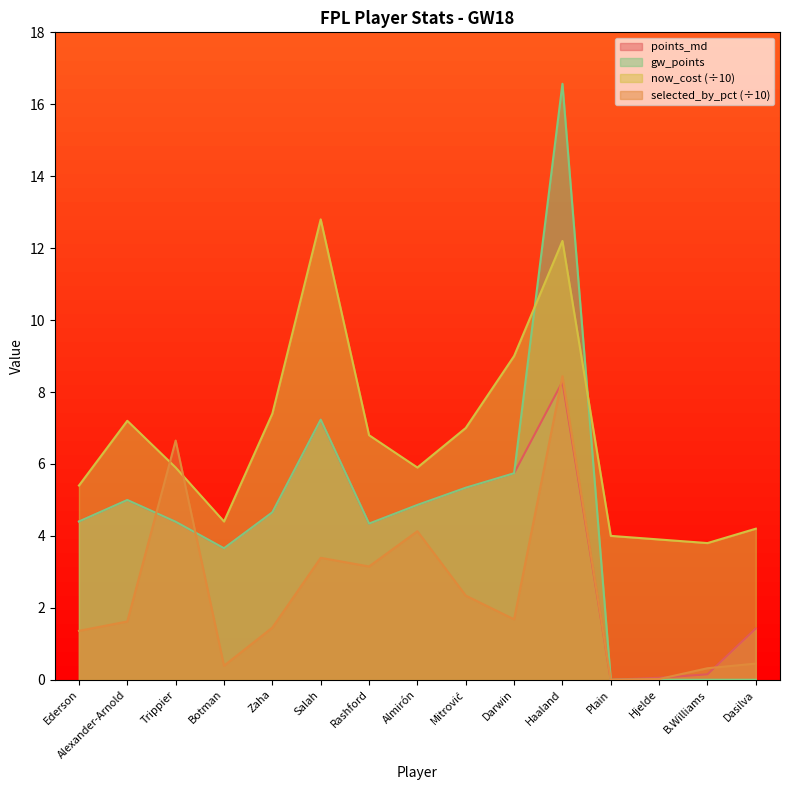

Reading left to right, what are all the values shown in this chart?

points_md: Ederson=4.4	Alexander-Arnold=5.0	Trippier=4.4	Botman=3.7	Zaha=4.7	Salah=7.2	Rashford=4.3	Almirón=4.9	Mitrović=5.3	Darwin=5.7	Haaland=8.3	Plain=0.0	Hjelde=0.1	B.Williams=0.2	Dasilva=1.4
selected_by_percent: Ederson=1.4	Alexander-Arnold=1.6	Trippier=6.7	Botman=0.4	Zaha=1.4	Salah=3.4	Rashford=3.1	Almirón=4.1	Mitrović=2.3	Darwin=1.7	Haaland=8.4	Plain=0.0	Hjelde=0.0	B.Williams=0.3	Dasilva=0.5
now_cost: Ederson=5.4	Alexander-Arnold=7.2	Trippier=5.9	Botman=4.4	Zaha=7.4	Salah=12.8	Rashford=6.8	Almirón=5.9	Mitrović=7.0	Darwin=9.0	Haaland=12.2	Plain=4.0	Hjelde=3.9	B.Williams=3.8	Dasilva=4.2
gw_points: Ederson=4.4	Alexander-Arnold=5.0	Trippier=4.4	Botman=3.7	Zaha=4.7	Salah=7.2	Rashford=4.3	Almirón=4.9	Mitrović=5.3	Darwin=5.7	Haaland=16.6	Plain=0.0	Hjelde=0.0	B.Williams=0.0	Dasilva=0.0